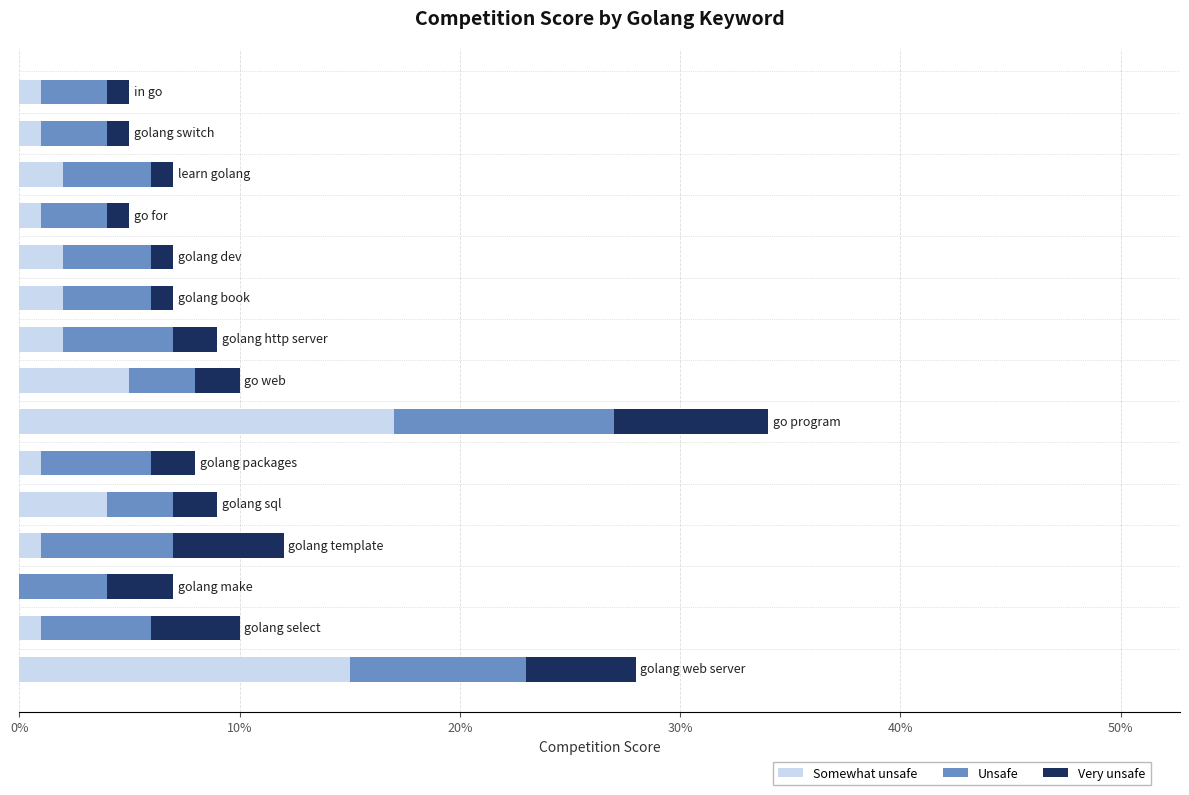

What are all the series names shown in the legend?

Somewhat unsafe, Unsafe, Very unsafe